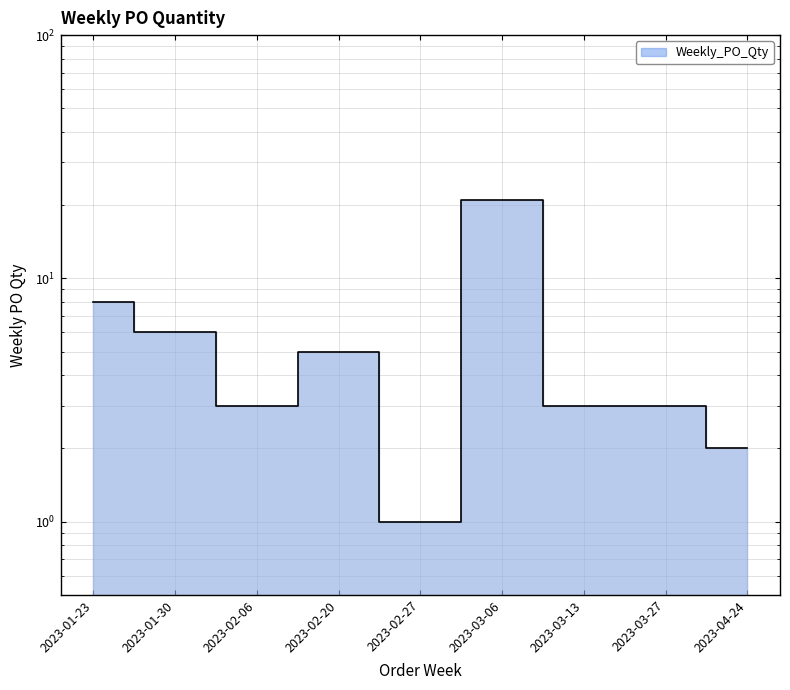

Approximately how many times larger is the value at 2023-04-24 compared to 2023-02-06?

0.7